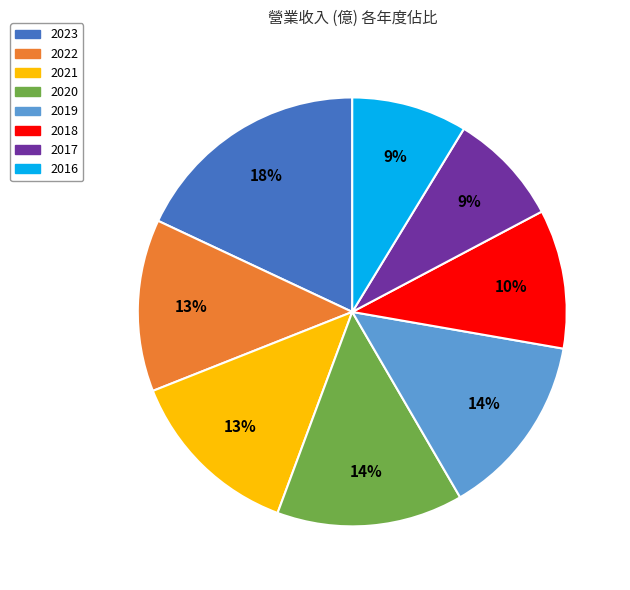

True or false: 2021 accounts for 7% of the total.

False